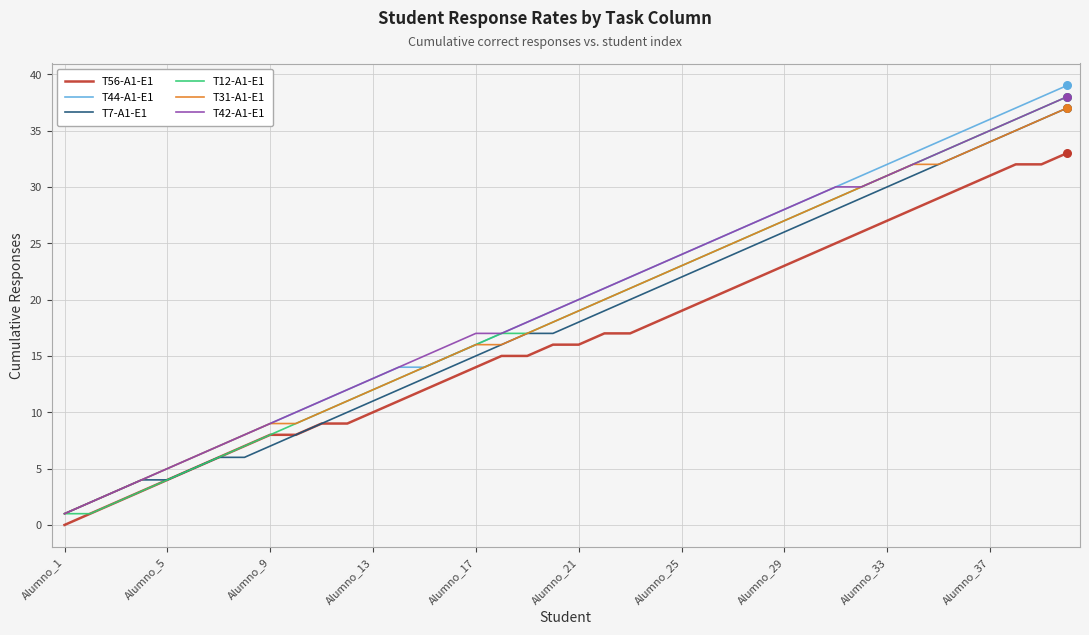

True or false: T56-A1-E1 and T31-A1-E1 intersect in this chart.

False